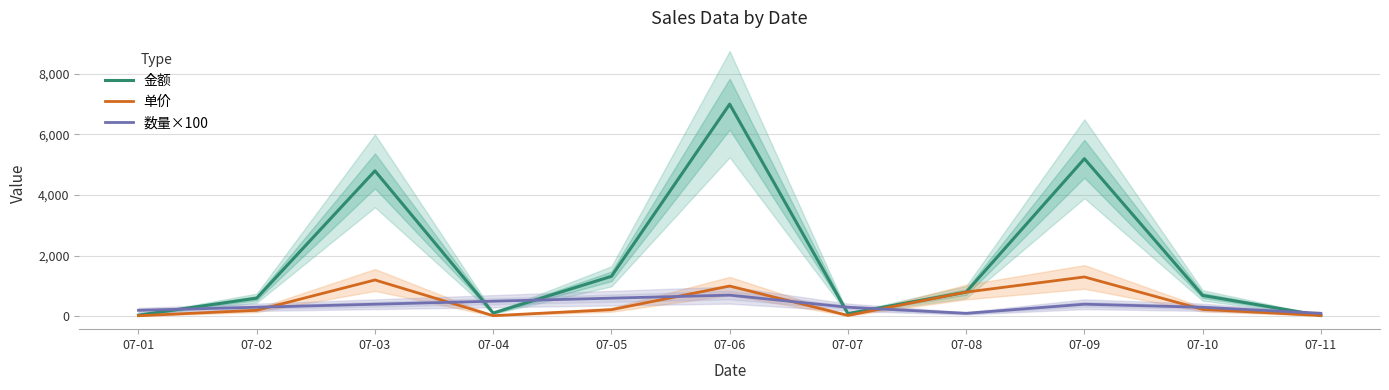

At which category is the sum across all series the highest?

07-06